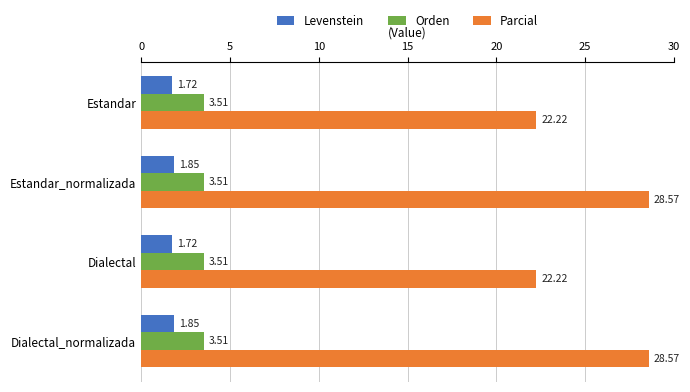

Is the value of Levenstein at Dialectal greater than the value of Parcial at Estandar?

No